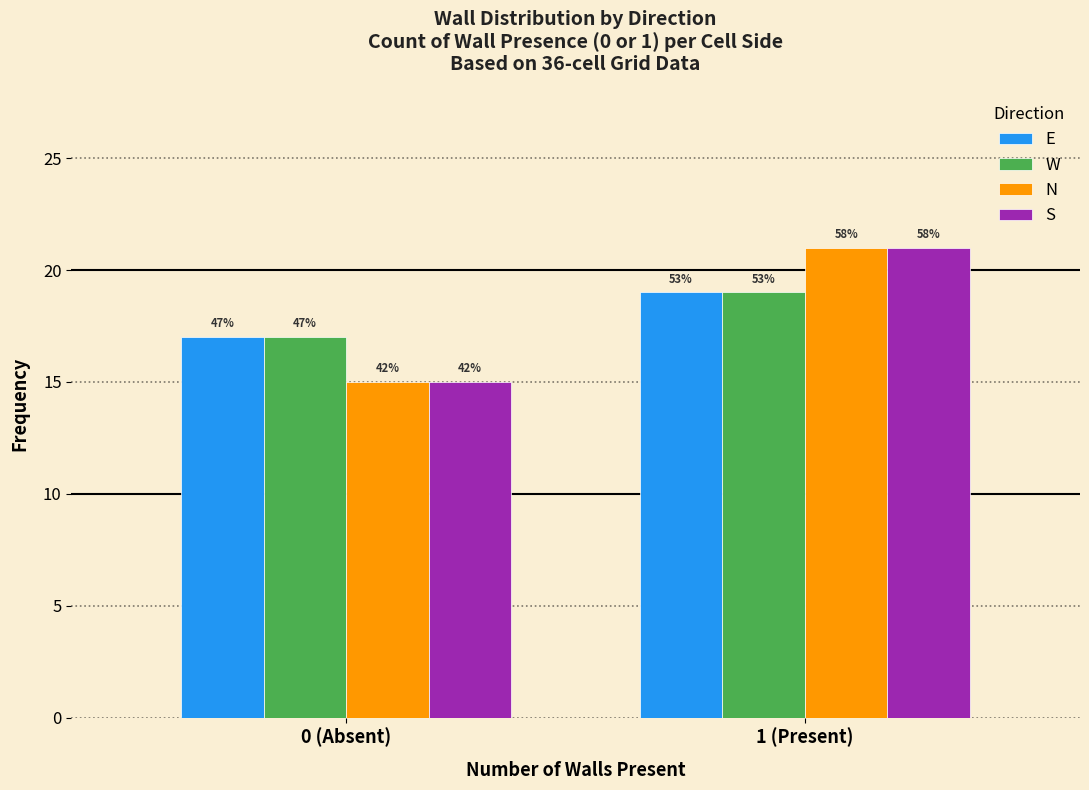

How many groups of bars are there?

2